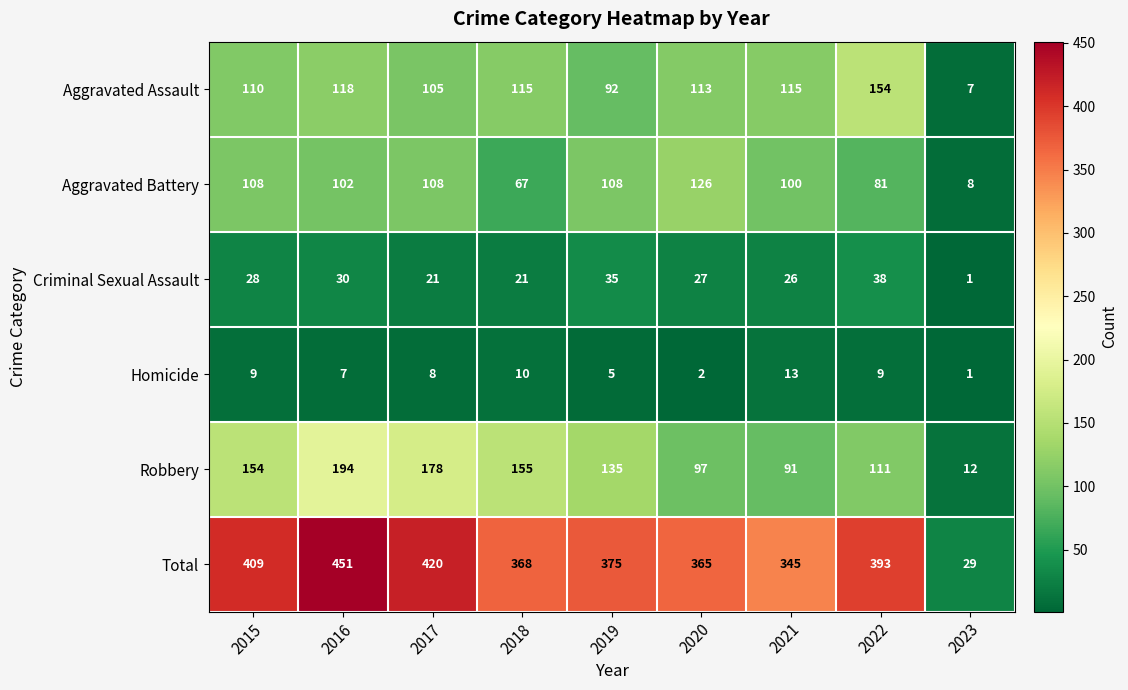

What is the total value across all series at 2021?

690